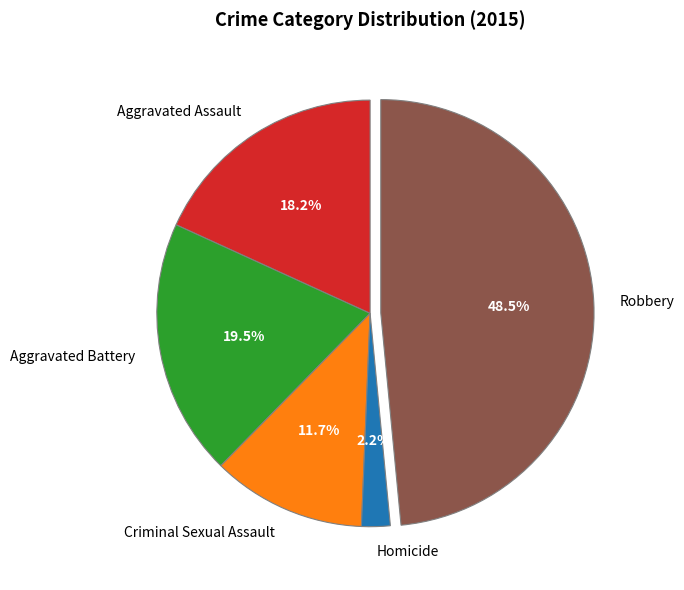

How many segments does this pie chart have?

5